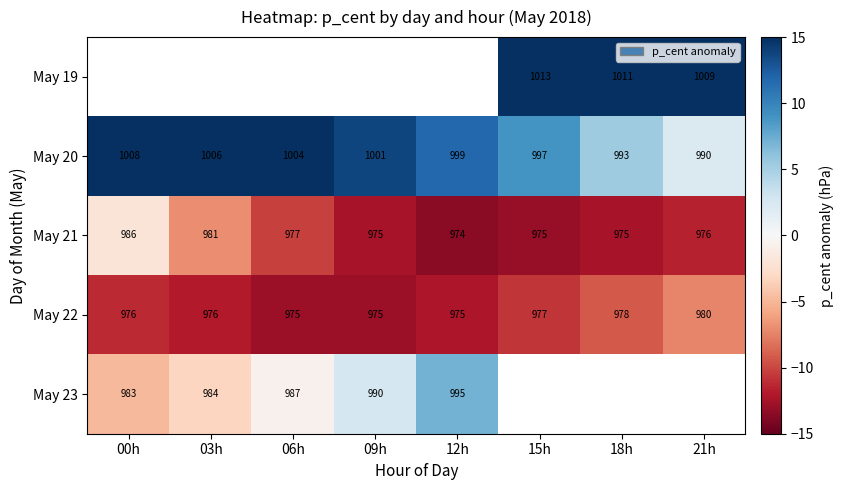

At which label is May 23 closest to 1?

09h